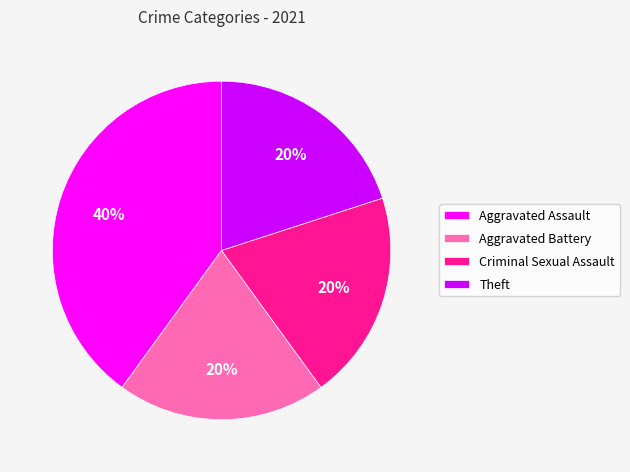

Between Aggravated Assault and Theft, which is larger?

Aggravated Assault